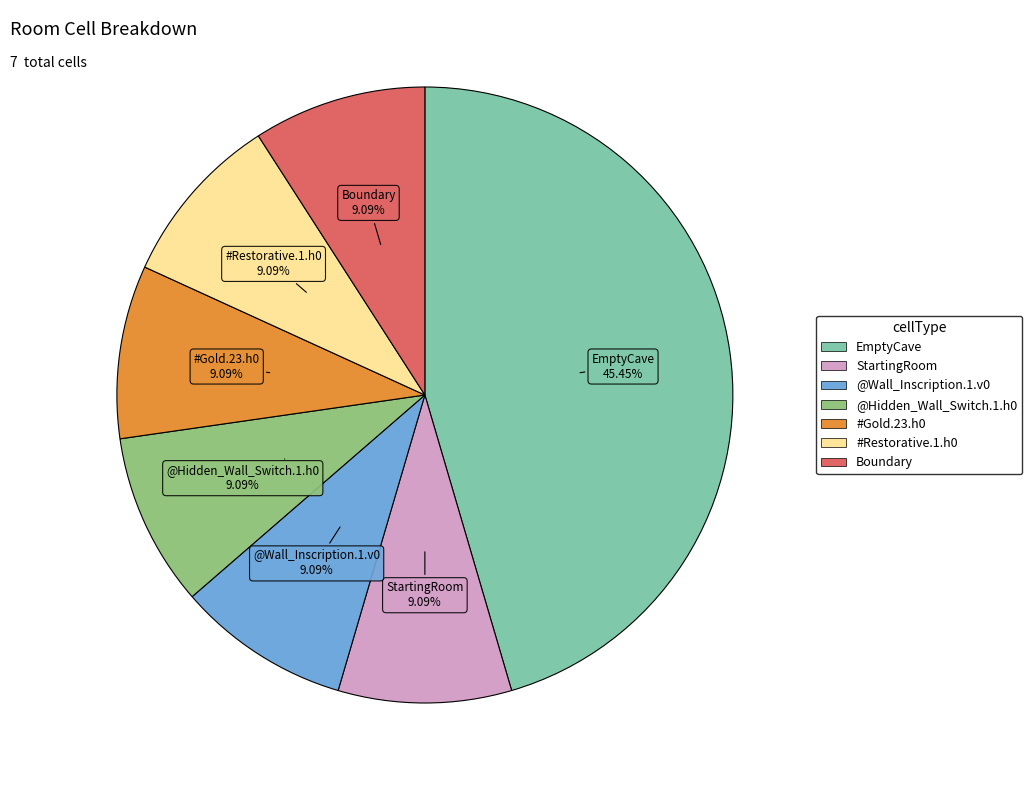

Count the number of slices in the pie.

7